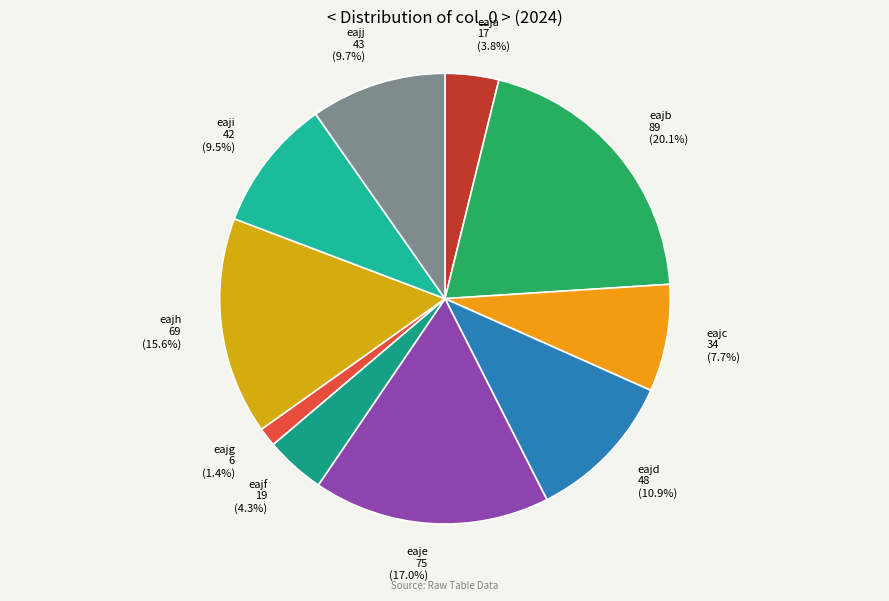

Which slice is the smallest?

eajg